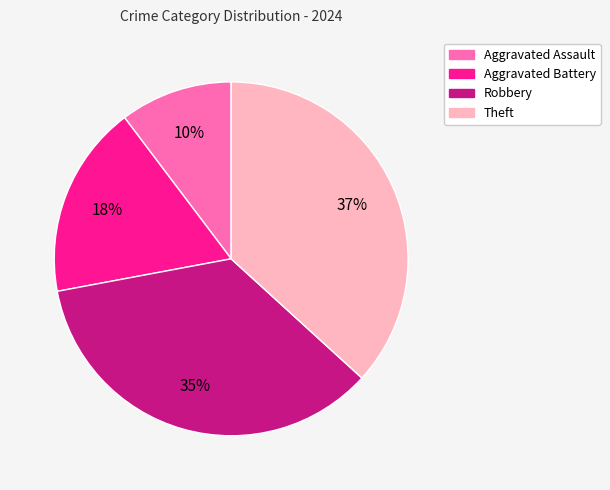

The Aggravated Battery slice represents 23% of the pie. True or false?

False